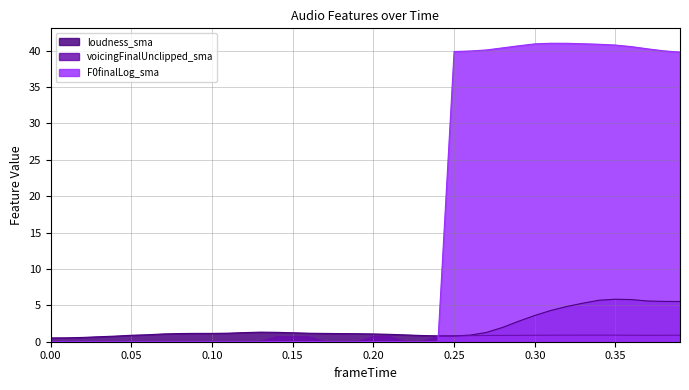

What is the maximum value for voicingFinalUnclipped_sma?

0.9